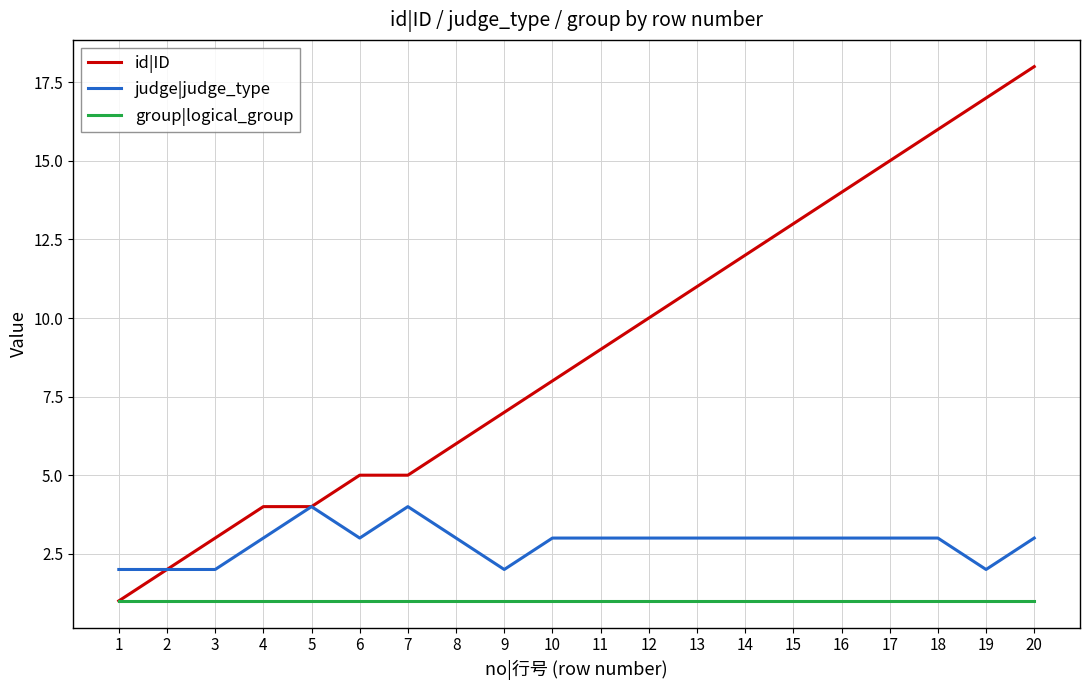

True or false: group|logical_group and judge|judge_type intersect in this chart.

False